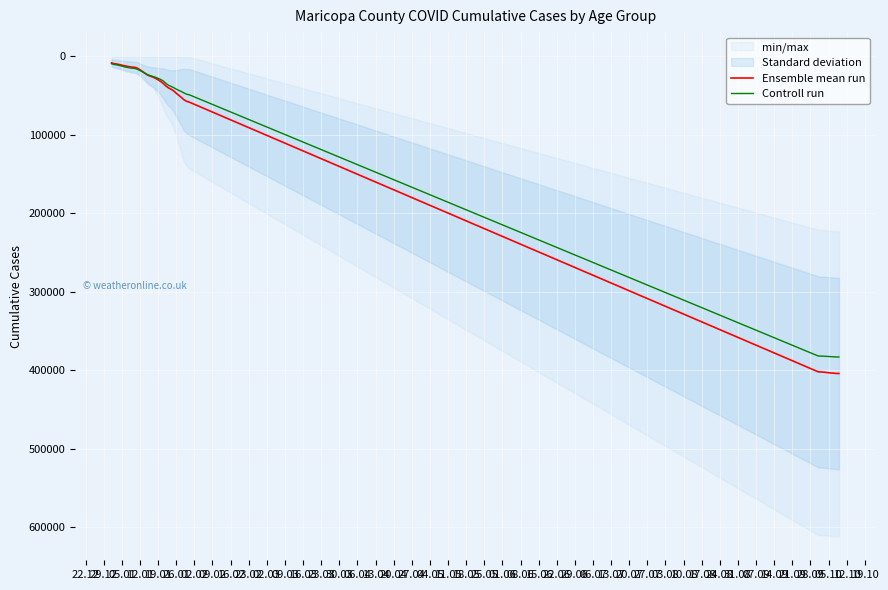

How many intersections are there between Ensemble mean run and Controll run?

1